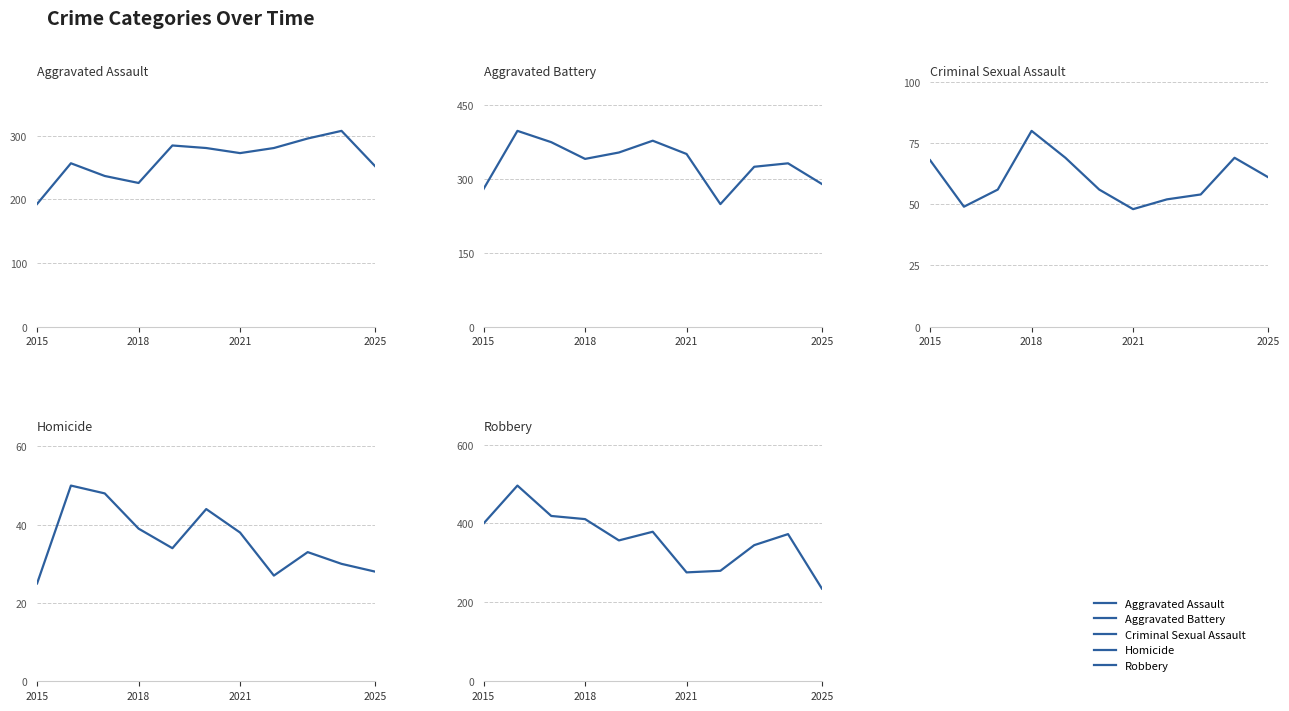

Which series ends up on top after the final intersection of Aggravated Battery and Aggravated Assault?

Aggravated Battery